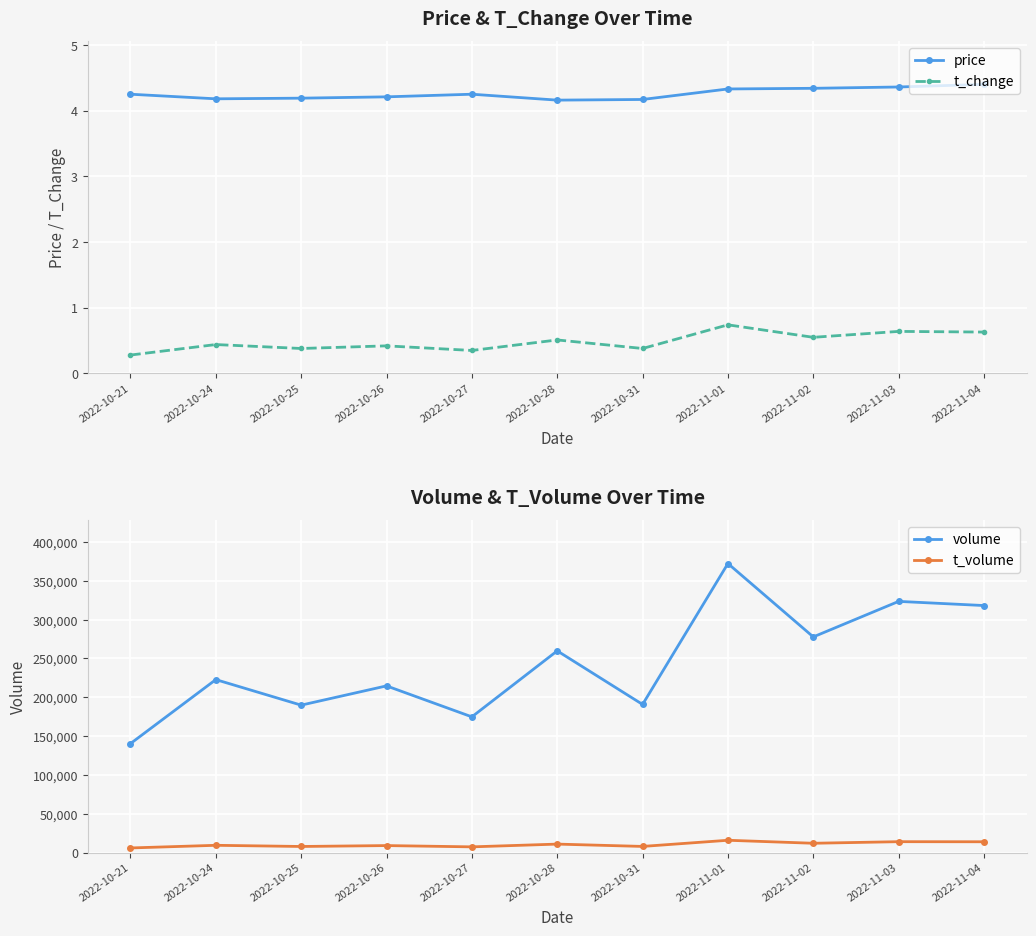

What is the approximate value of price at 2022-10-21?

4.2